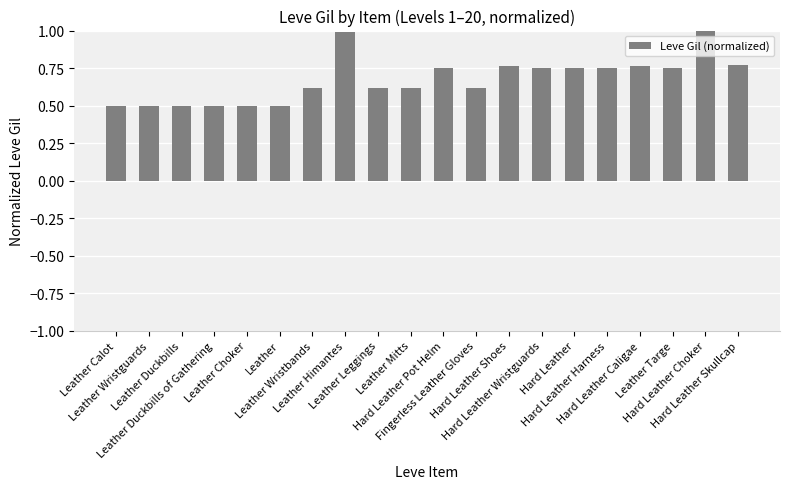

What is the sum of all values?

13.5